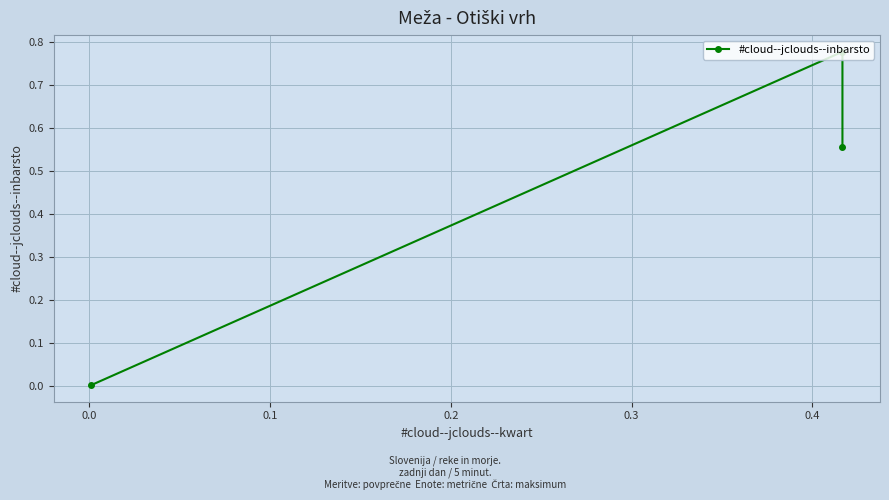

Reading left to right, list all the values displayed in this chart.

0.0	0.8	0.6